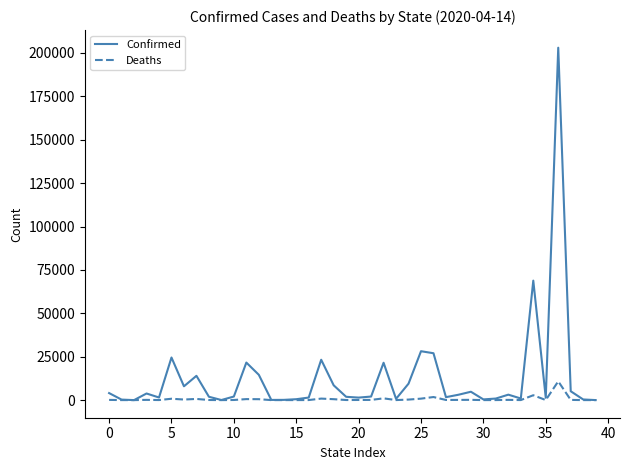

Which series has the widest spread of values?

Confirmed